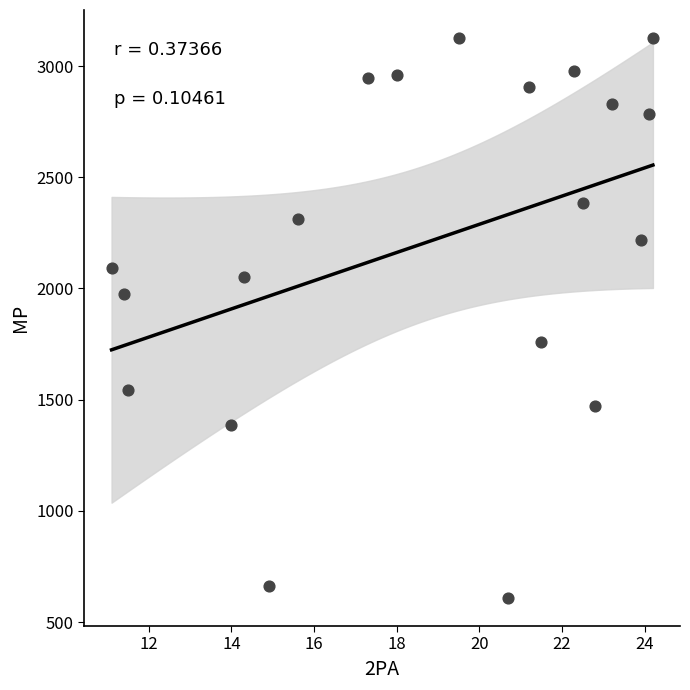

What is the range of Y values (max minus min)?

2518